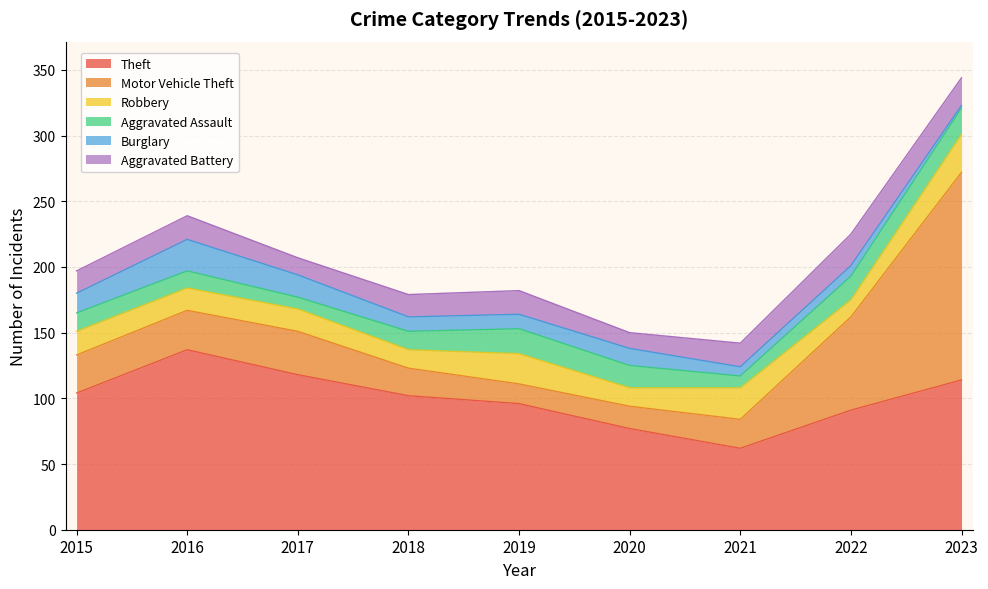

How many interior local valleys does the Motor Vehicle Theft series have?

1